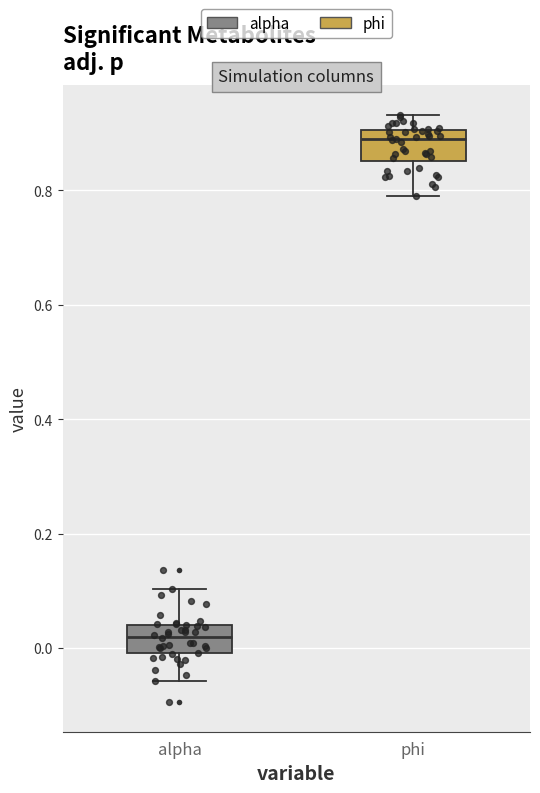

Which box has the highest median line?

phi